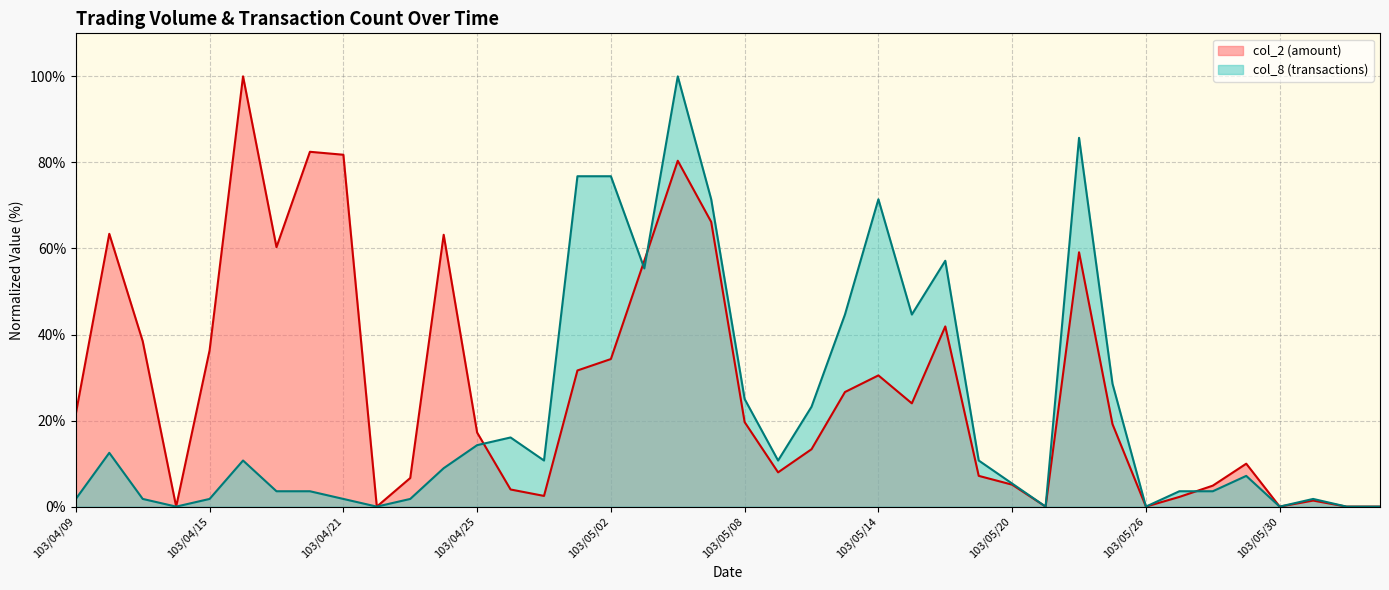

Which label corresponds to the largest value in the chart?

103/04/16